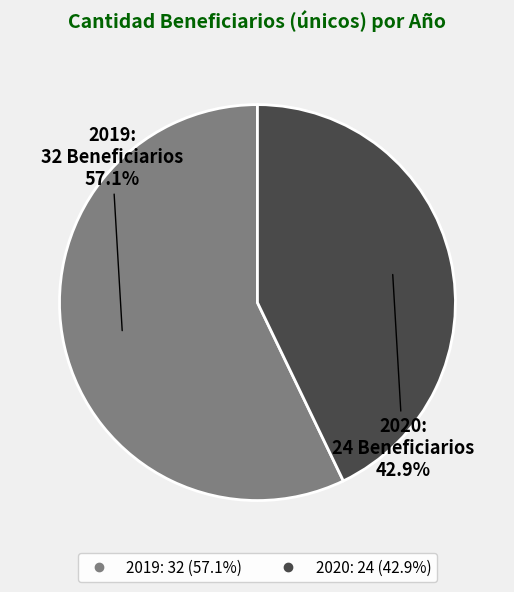

Which has a higher value, 2020 or 2019?

2019